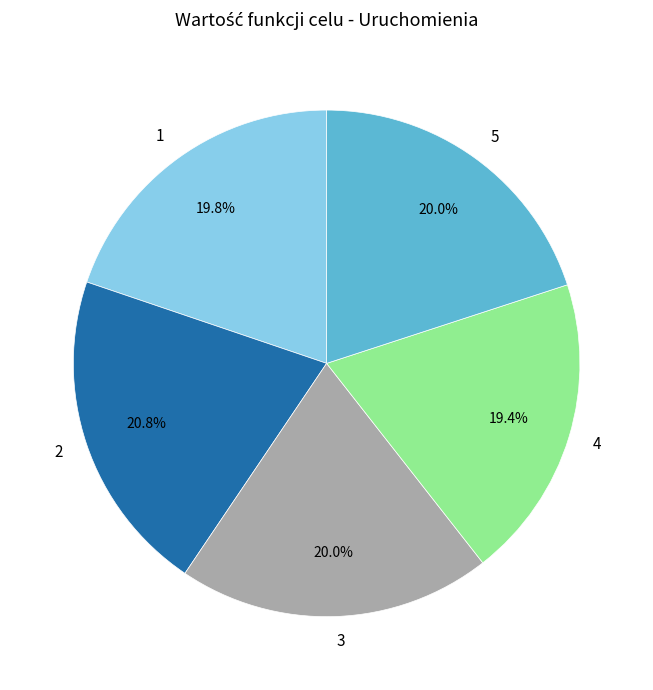

Is there any slice that represents more than half of the pie?

No